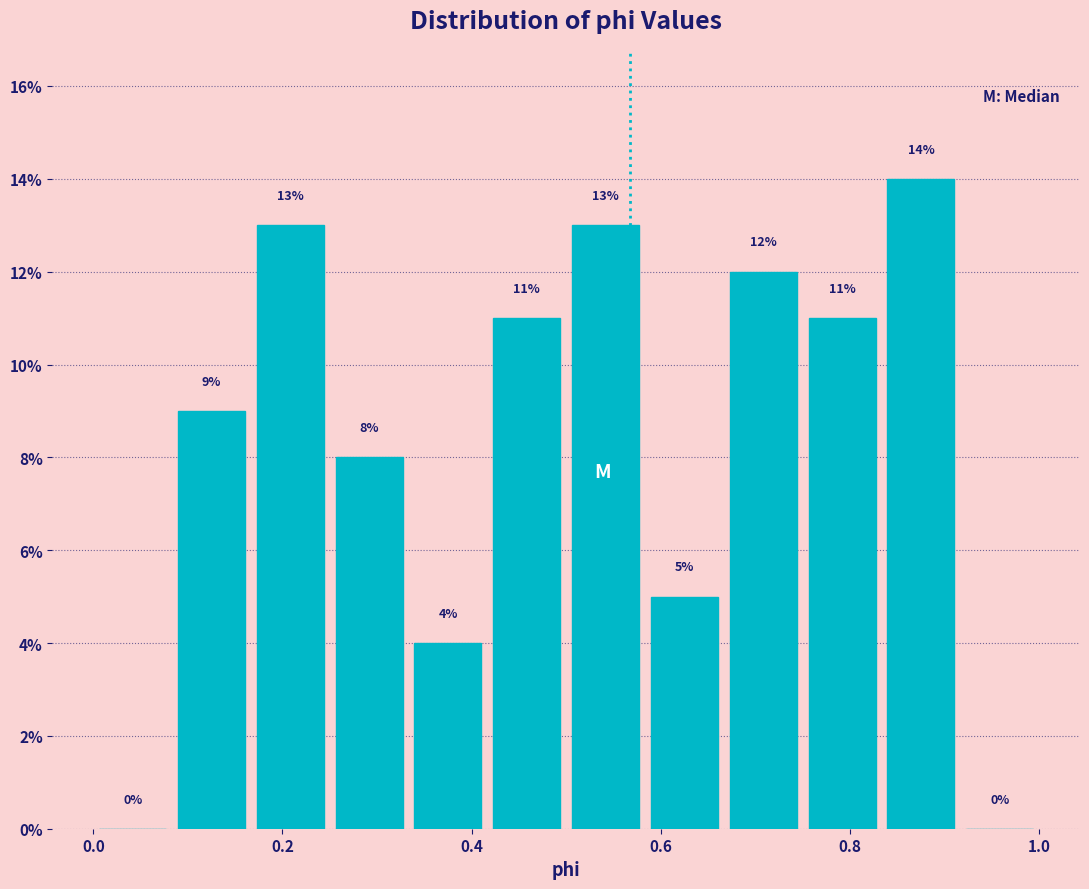

Over which range of the x-axis is the bar tallest?

0.84 to 0.92